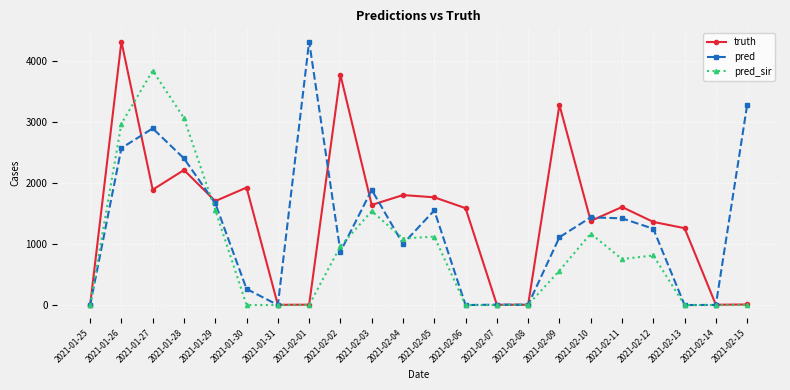

The truth series shows 1380 at 2021-02-10. True or false?

True